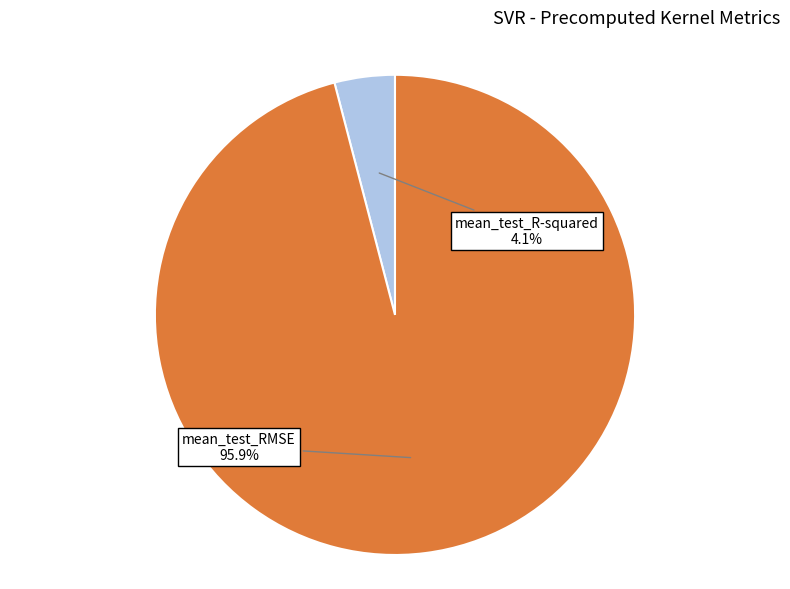

How many segments does this pie chart have?

2